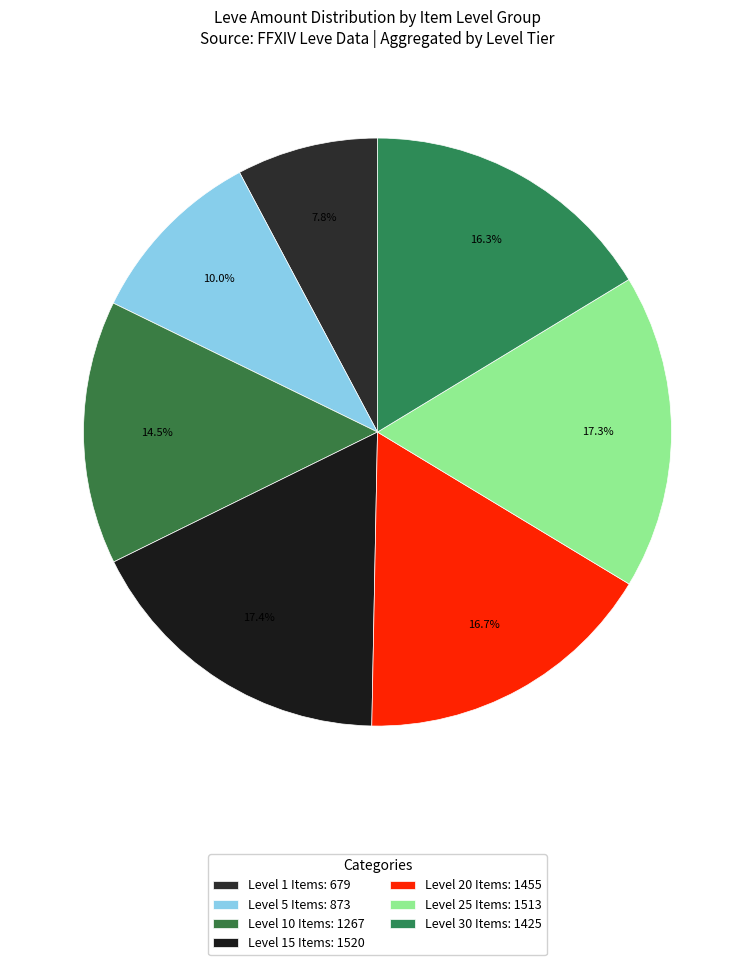

How many segments does this pie chart have?

7